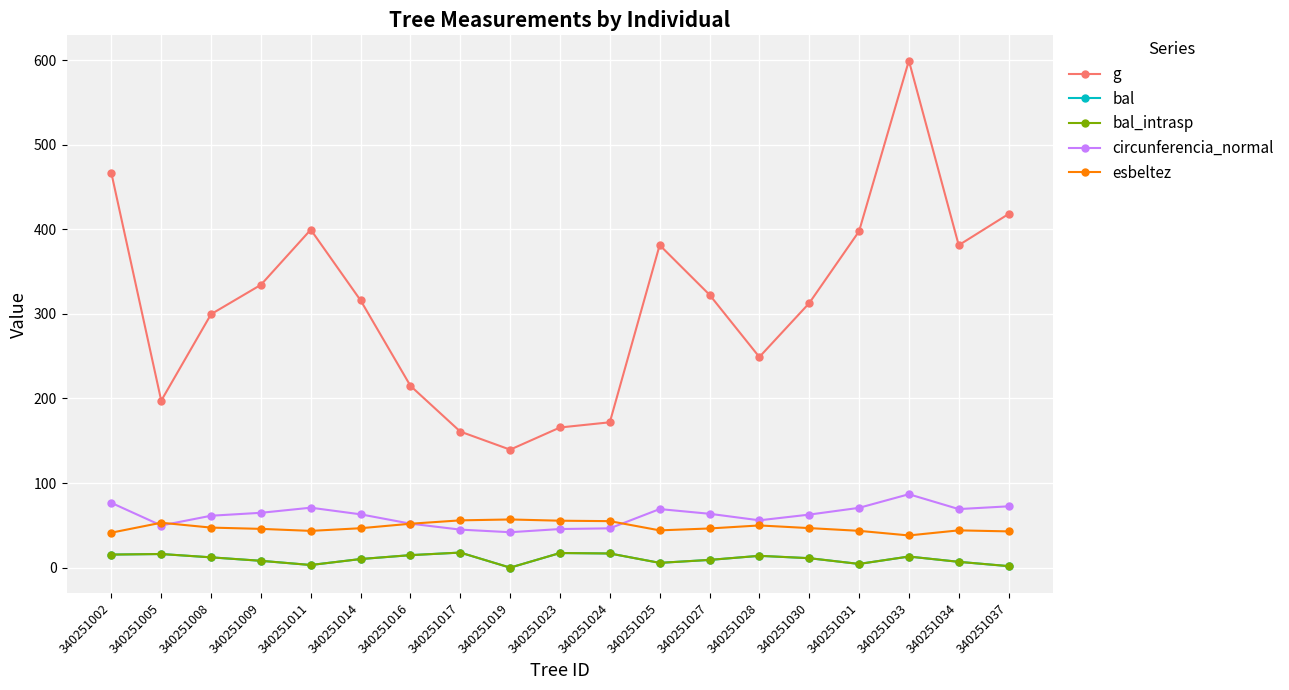

Which series has the largest range (max minus min)?

g